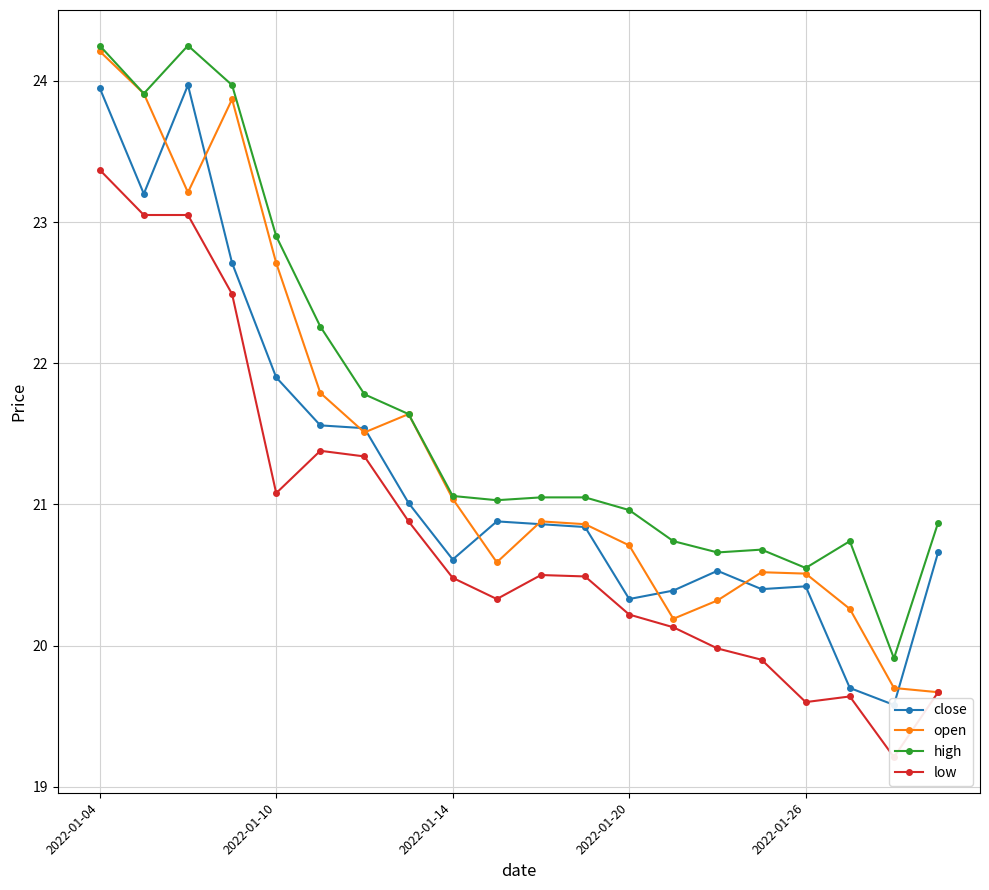

What is the minimum value for open?

19.7